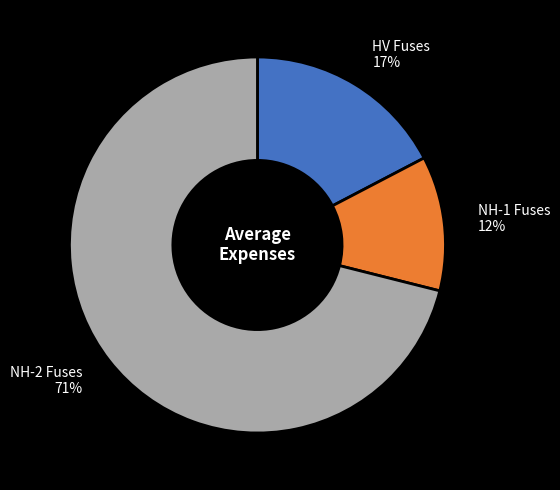

Which has a higher value, NH-1 Fuses or HV Fuses?

HV Fuses